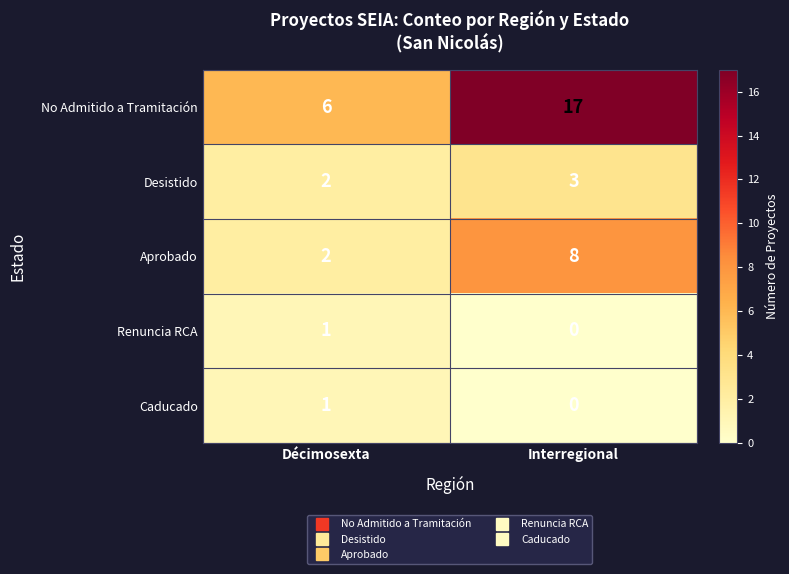

Between Décimosexta and Interregional, which series saw the biggest shift?

No Admitido a Tramitación